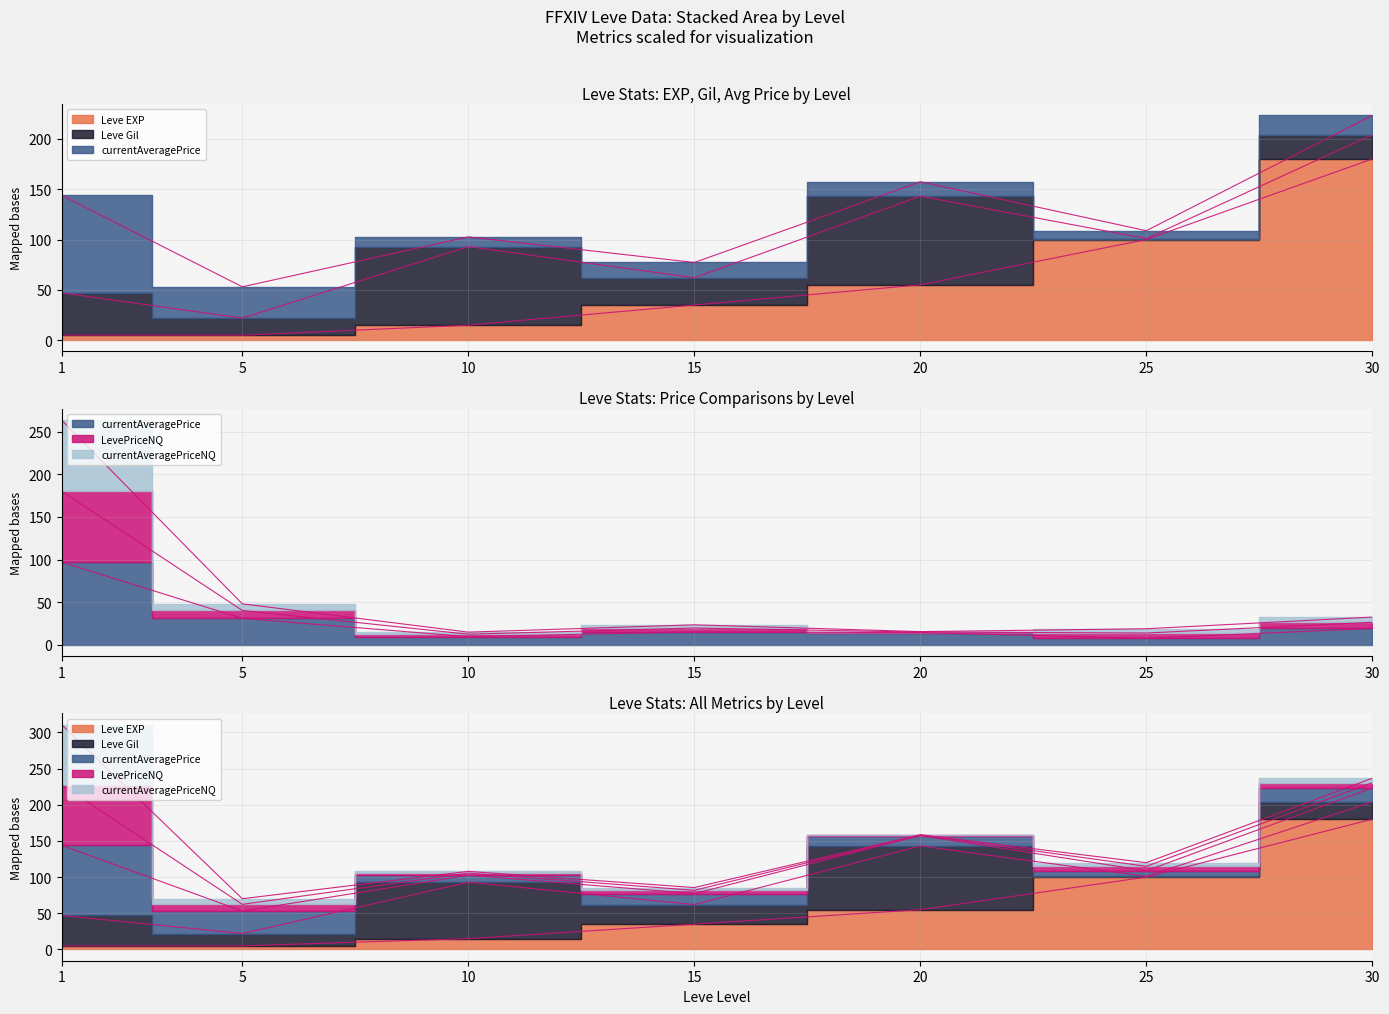

Which series changed the most between 15 and 20?

Leve EXP